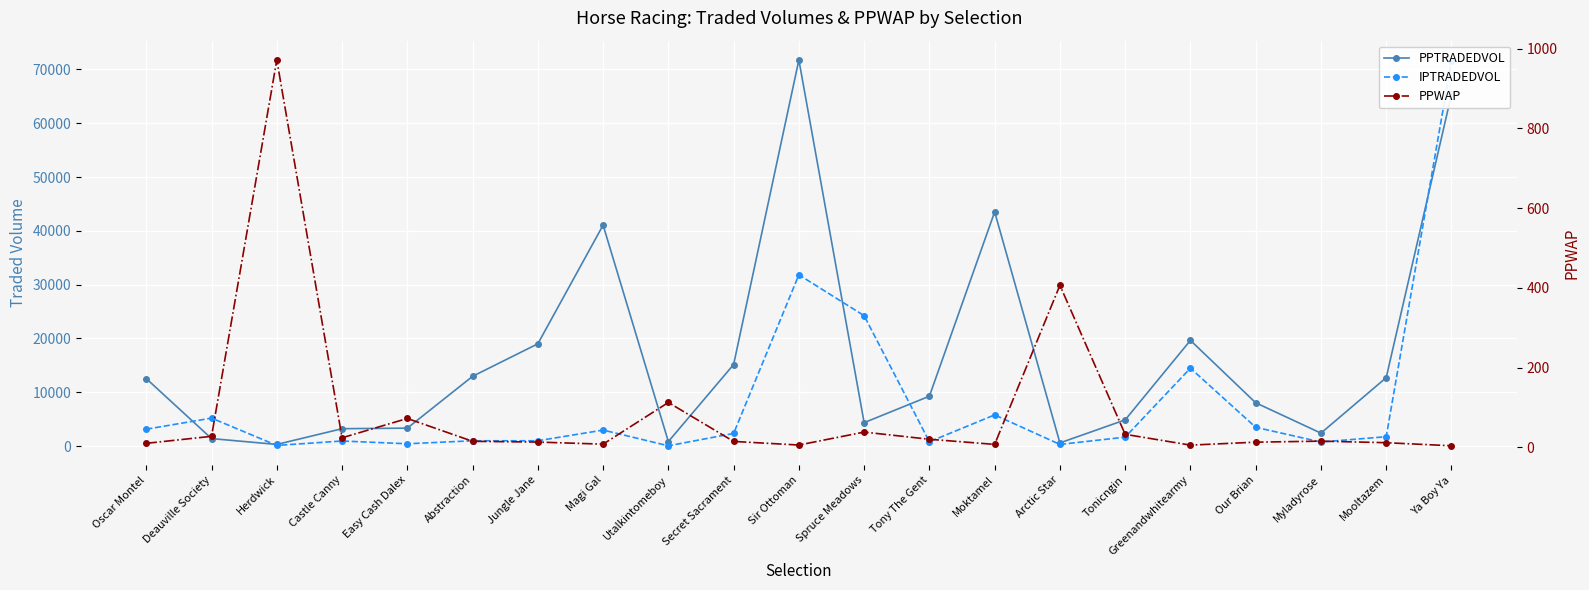

Reading left to right, what are all the values shown in this chart?

PPTRADEDVOL: Oscar Montel=12541.4	Deauville Society=1400.2	Herdwick=314.8	Castle Canny=3236.7	Easy Cash Dalex=3342.9	Abstraction=12970.9	Jungle Jane=19014.4	Magi Gal=41066.5	Utalkintomeboy=845.2	Secret Sacrament=15163.5	Sir Ottoman=71758.1	Spruce Meadows=4361.3	Tony The Gent=9277.1	Moktamel=43526.5	Arctic Star=596.8	Tonicngin=4878.2	Greenandwhitearmy=19652.7	Our Brian=8053.3	Myladyrose=2413.5	Mooltazem=12720.8	Ya Boy Ya=65369.7
IPTRADEDVOL: Oscar Montel=3144.7	Deauville Society=5207.7	Herdwick=129.9	Castle Canny=950.6	Easy Cash Dalex=439.9	Abstraction=991.5	Jungle Jane=997.7	Magi Gal=2981.8	Utalkintomeboy=62.7	Secret Sacrament=2355.8	Sir Ottoman=31832.7	Spruce Meadows=24241.4	Tony The Gent=808.9	Moktamel=5805.3	Arctic Star=315.5	Tonicngin=1669.2	Greenandwhitearmy=14486.1	Our Brian=3498.7	Myladyrose=758.4	Mooltazem=1749.8	Ya Boy Ya=71537.0
PPWAP: Oscar Montel=10.0	Deauville Society=27.6	Herdwick=971.7	Castle Canny=23.8	Easy Cash Dalex=72.3	Abstraction=15.0	Jungle Jane=13.1	Magi Gal=7.9	Utalkintomeboy=112.5	Secret Sacrament=14.8	Sir Ottoman=5.7	Spruce Meadows=38.2	Tony The Gent=20.2	Moktamel=7.3	Arctic Star=406.5	Tonicngin=32.6	Greenandwhitearmy=5.5	Our Brian=12.9	Myladyrose=15.5	Mooltazem=11.6	Ya Boy Ya=3.8